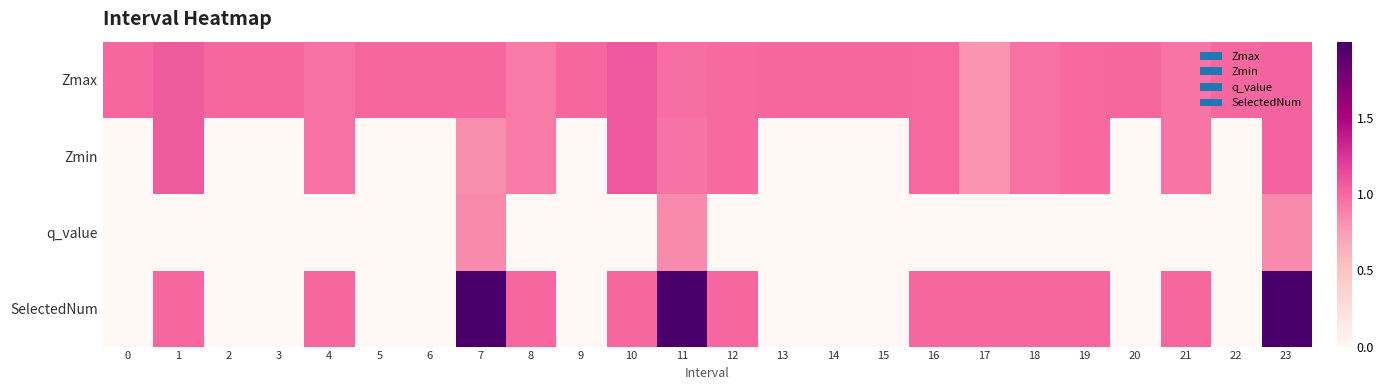

Rank the series by their average value, from highest to lowest.

Zmax, SelectedNum, Zmin, q_value